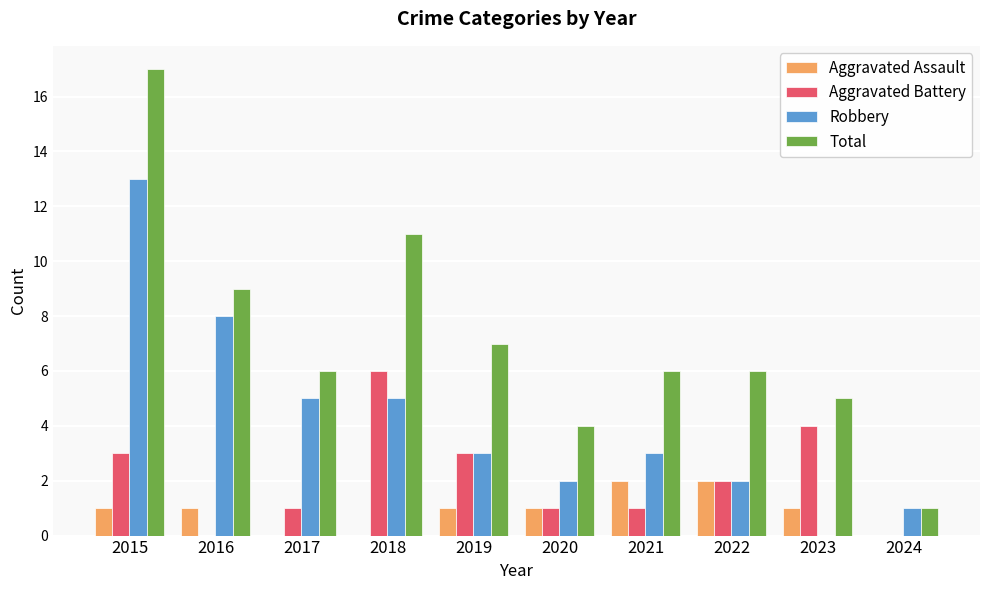

Which label corresponds to the largest value in the chart?

2015